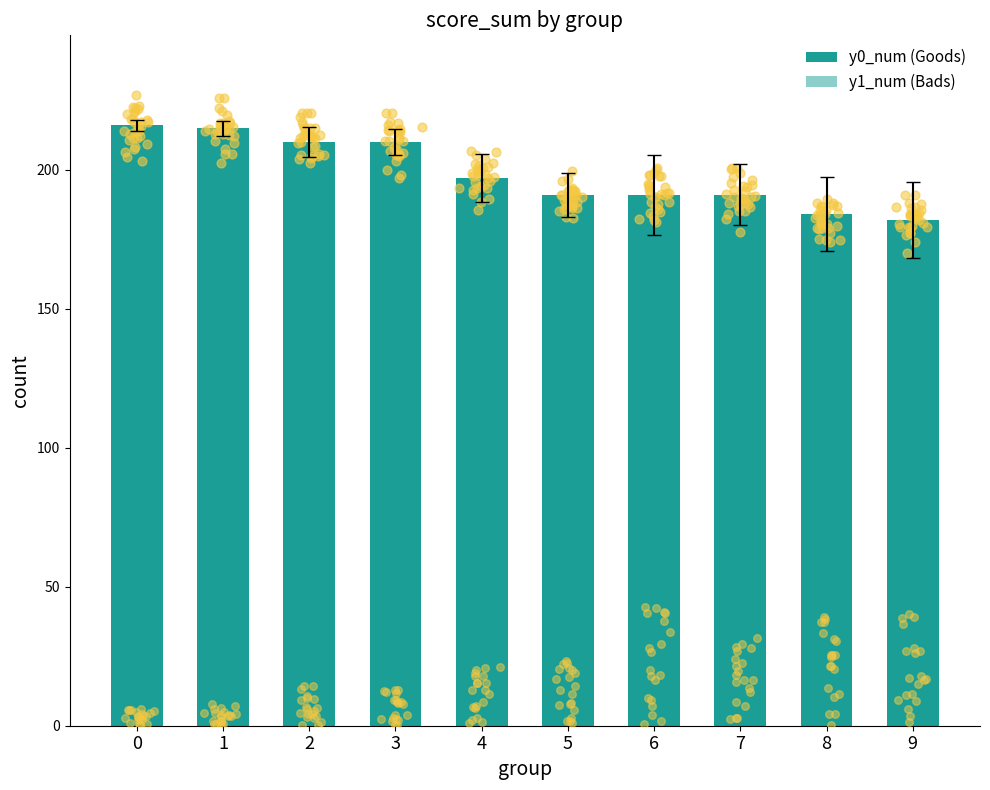

At which category is the sum across all series the highest?

6